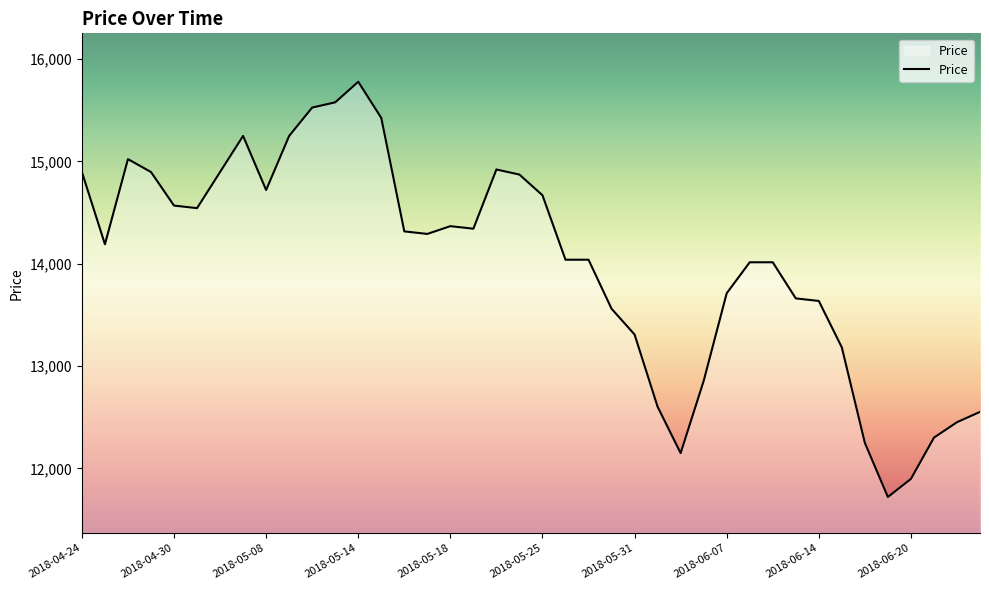

What is the difference between the maximum and minimum values?

4058